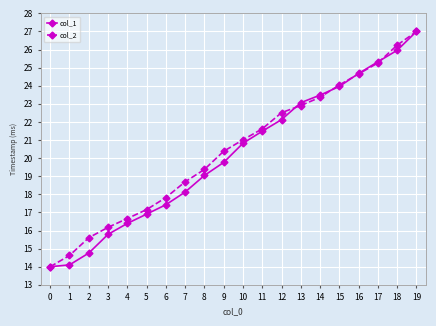

Is it true that col_2 equals 8.4 at 17?

False